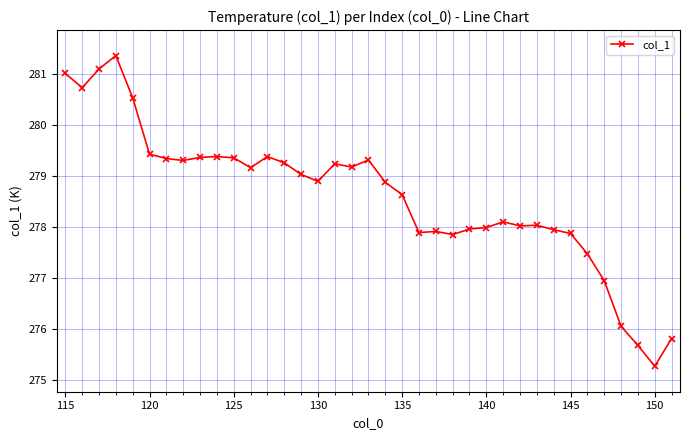

What is the maximum value shown in the chart?

281.4